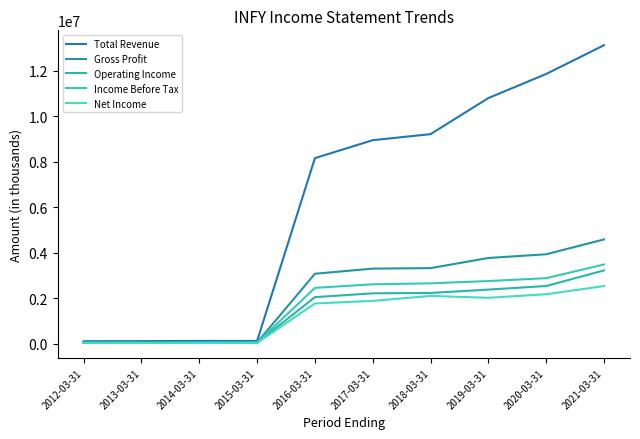

The Net Income series shows 24100 at 2014-03-31. True or false?

True